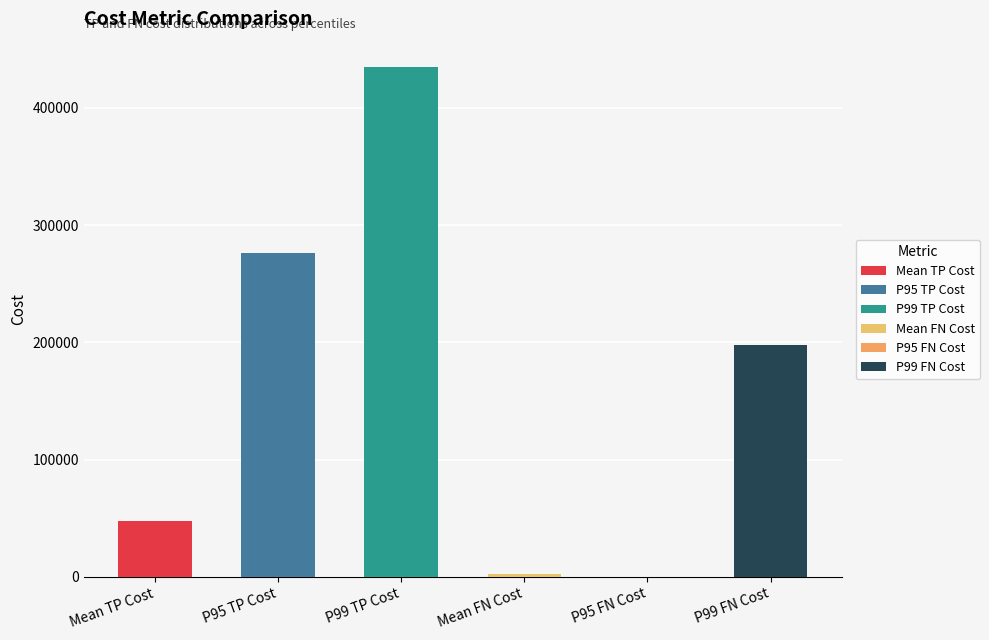

The value at P99 FN Cost is 97876.1. True or false?

False